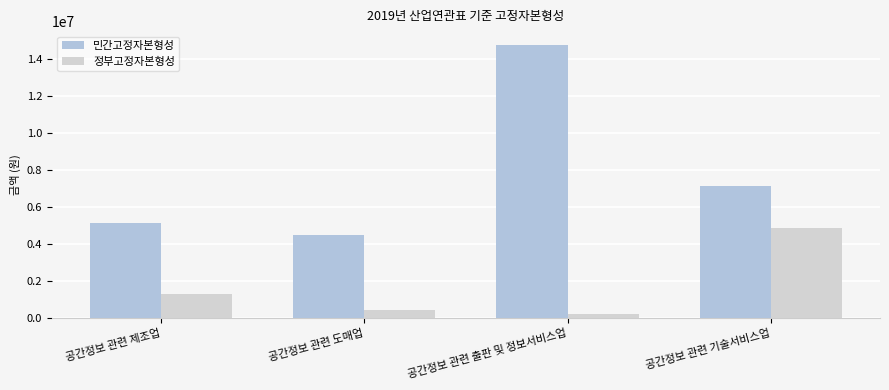

What is the value of the 민간고정자본형성 bar at the 2nd from the left?

4502065.9